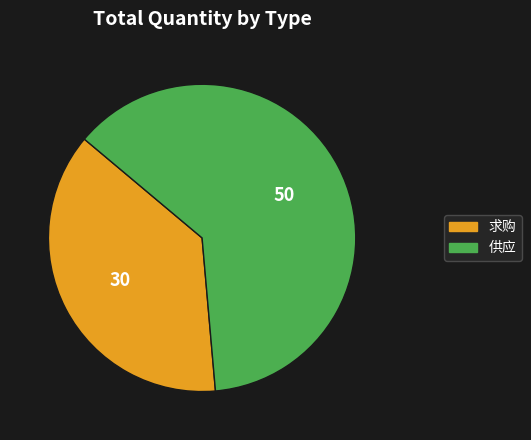

Is 供应 the majority of the pie?

Yes